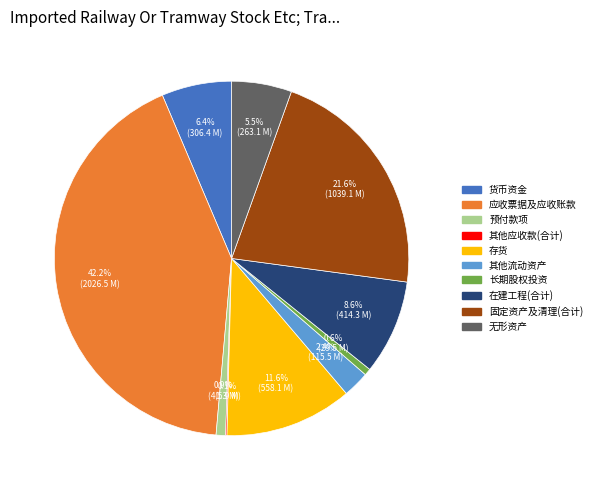

Is 货币资金 the majority of the pie?

No